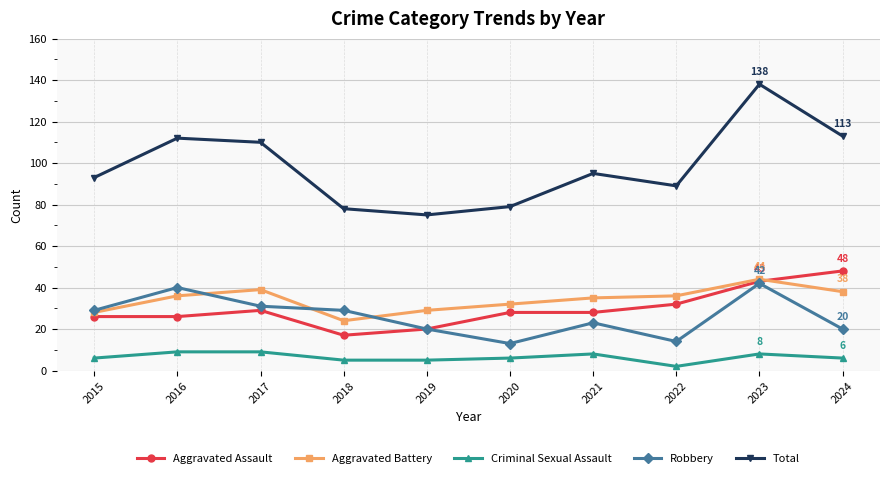

True or false: Robbery has more than 1 interior local peaks.

True